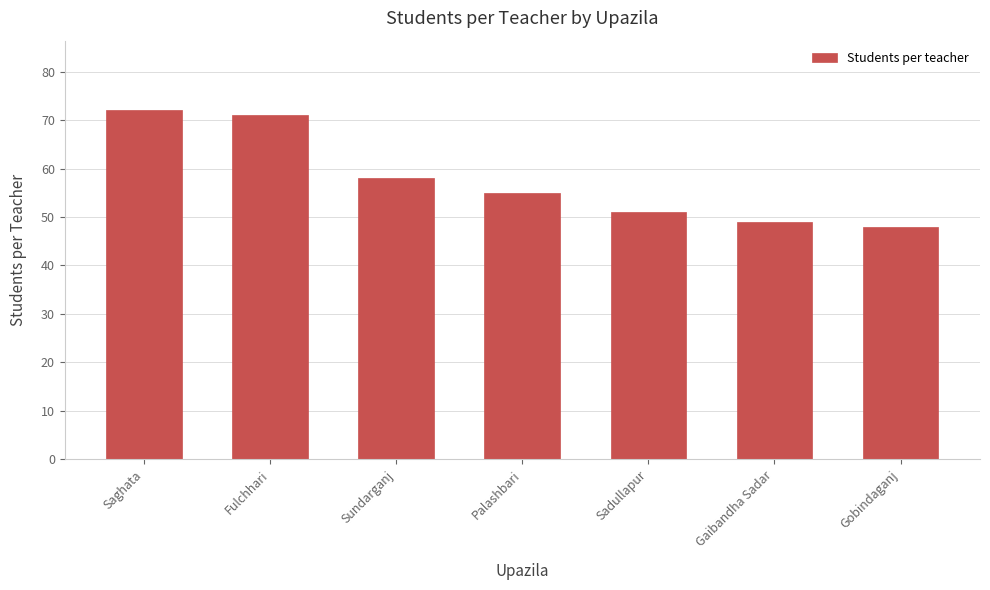

What is the ratio of the value at Gaibandha Sadar to the value at Gobindaganj?

1.0